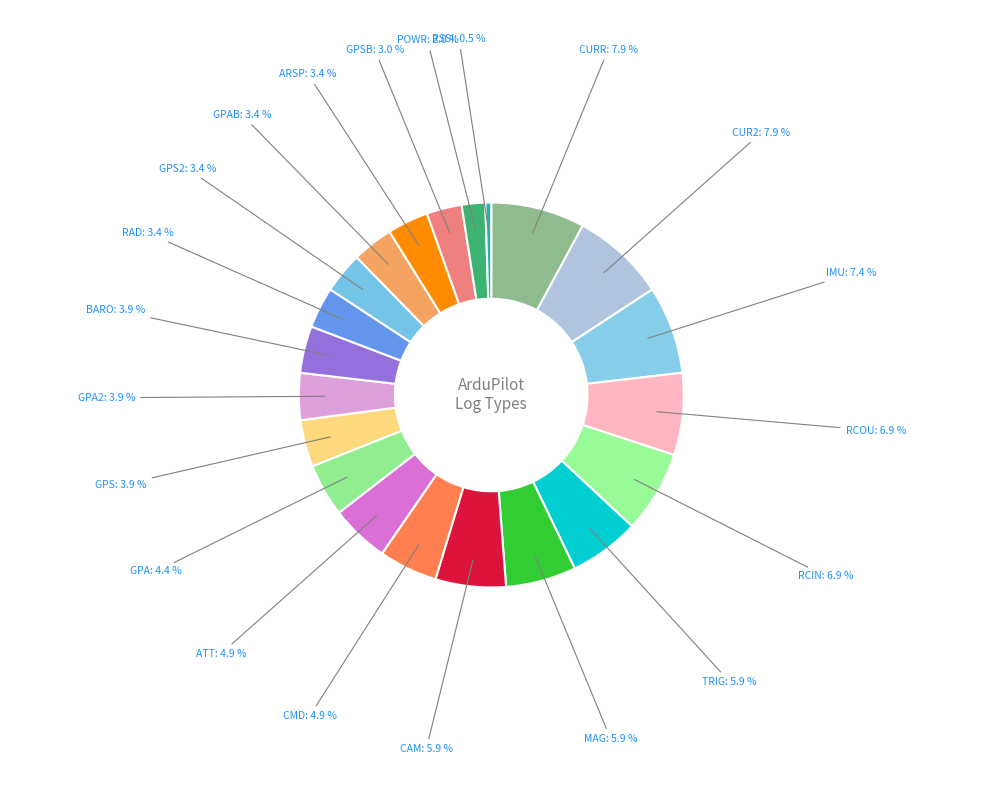

How many slices are in this pie chart?

21